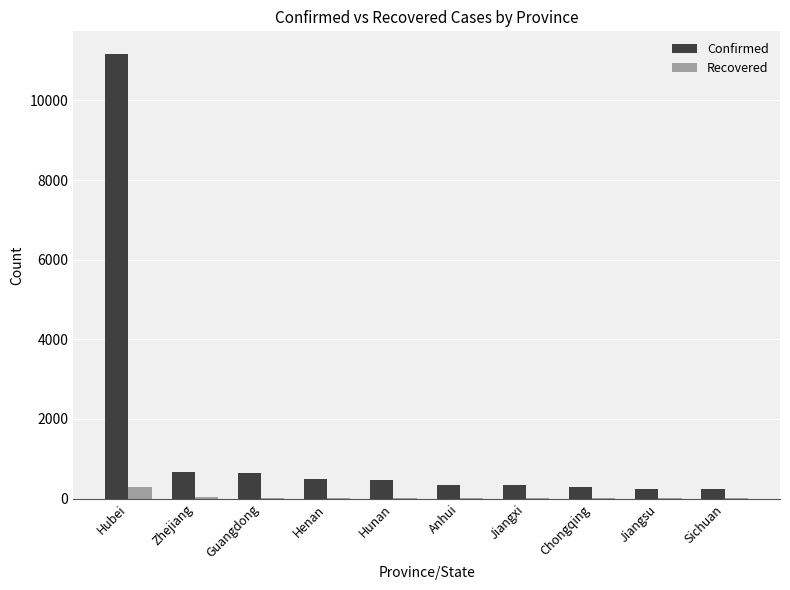

Read the Recovered value at Henan, to the nearest 5.

10